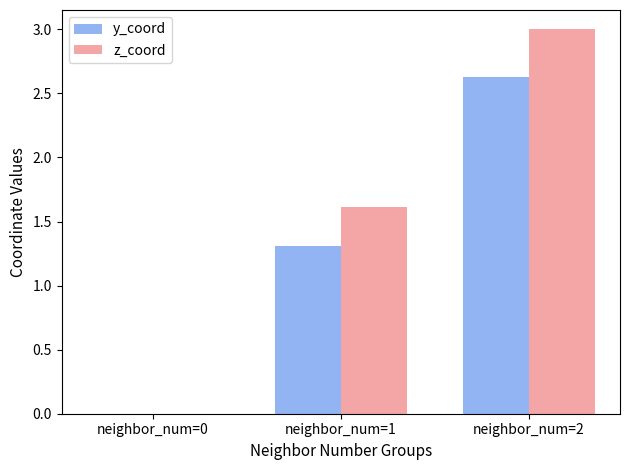

What is the sum of the z_coord values at neighbor_num=2 and neighbor_num=0?

3.0